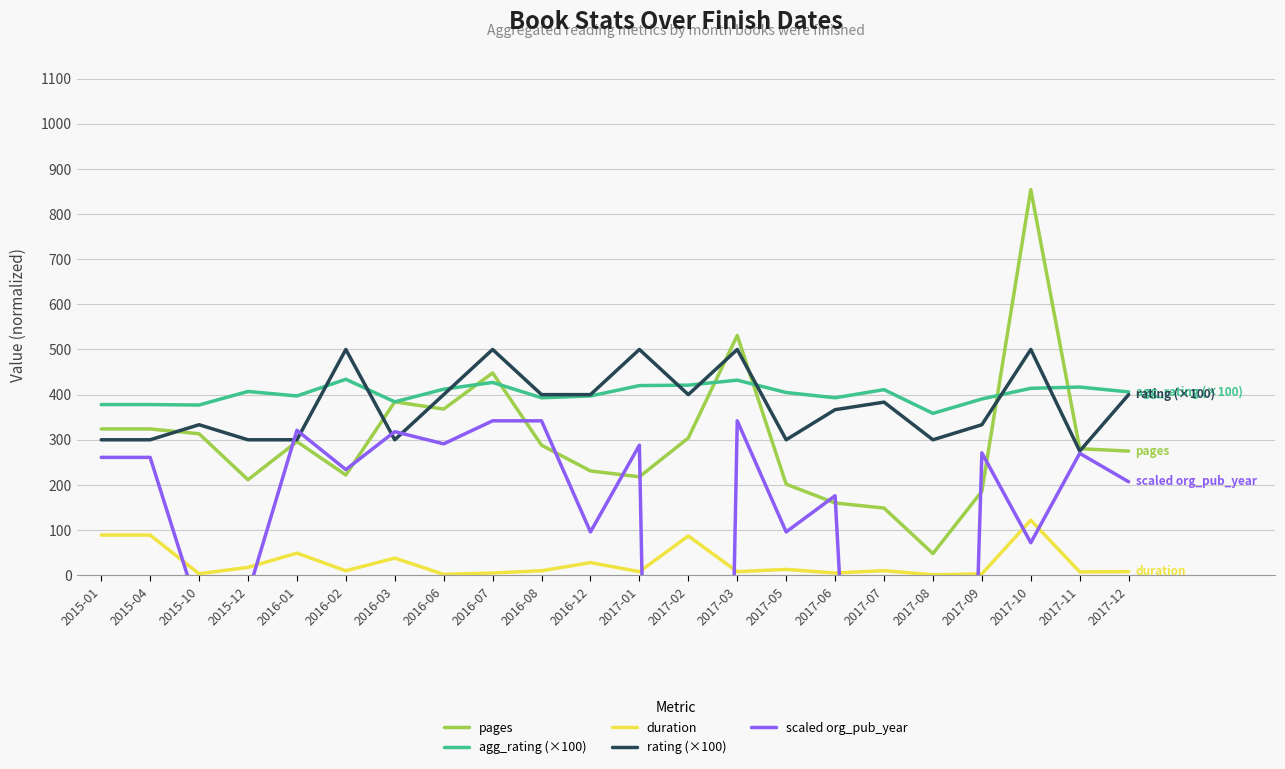

How many lines are shown in the chart?

5